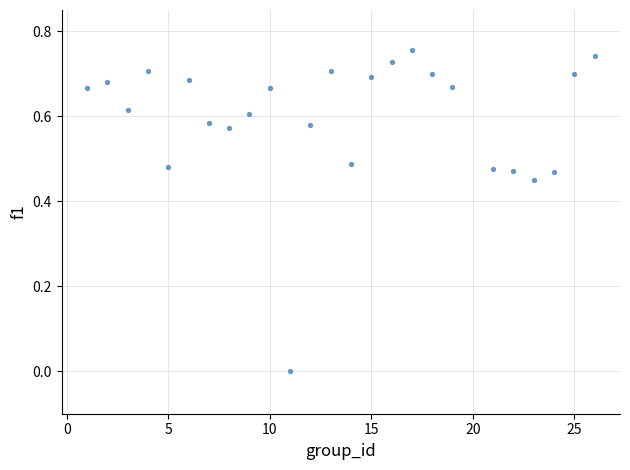

What is the range of X values (max minus min)?

25.0